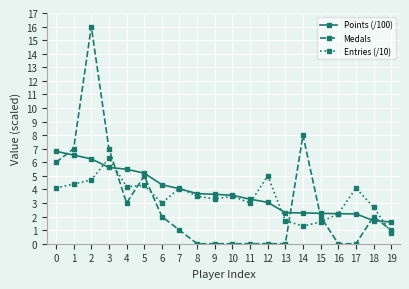

Which series ends up on top after the final intersection of Points (/100) and Entries (/10)?

Points (/100)